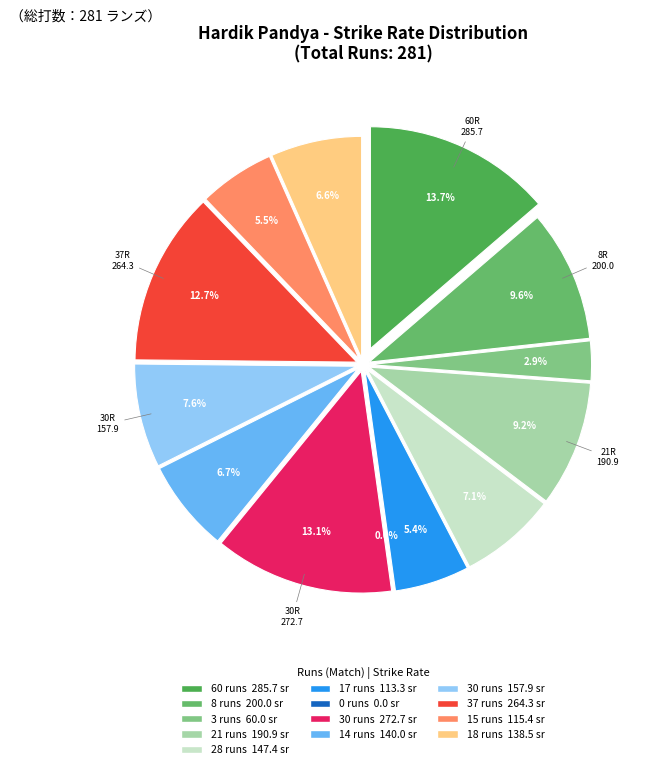

What is the change in value from 17 runs to 30 runs (2)?

+44.6